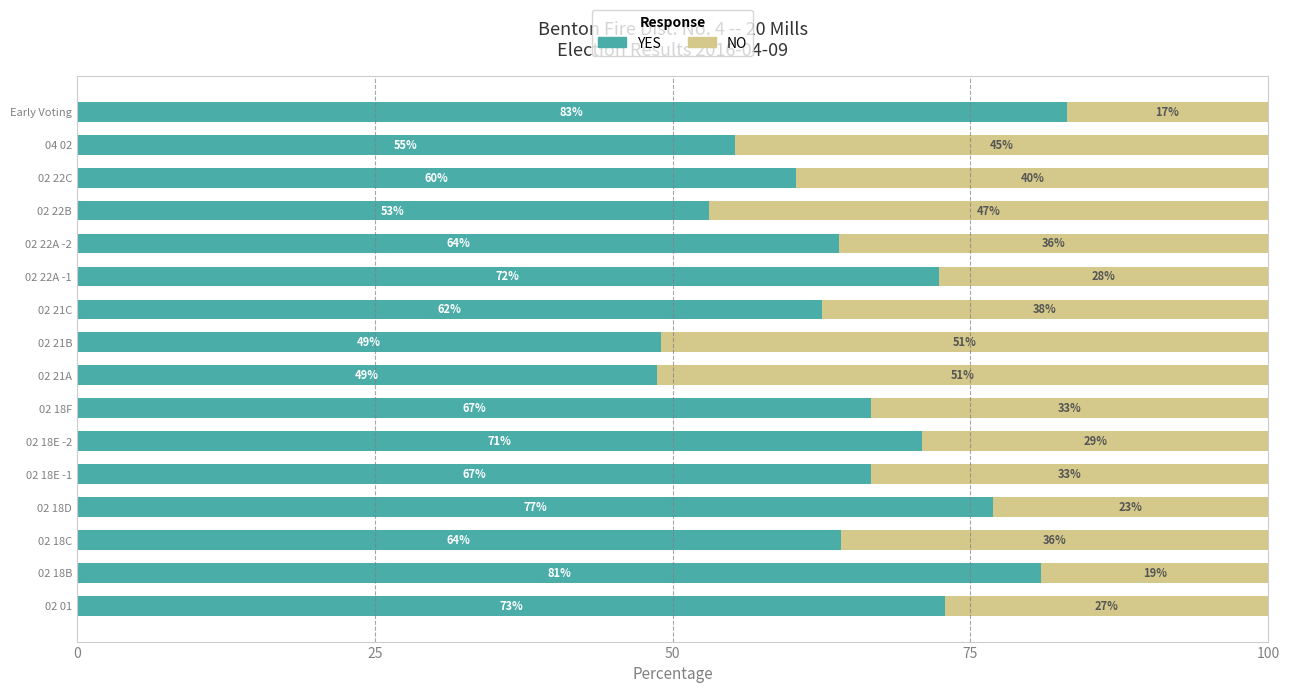

What is the highest value of the YES series?

83.1